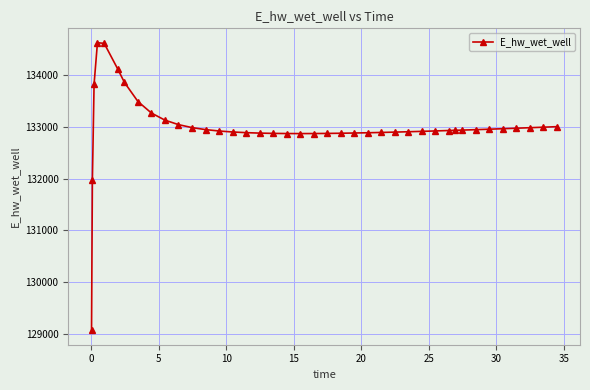

What is the smallest value displayed?

129070.3